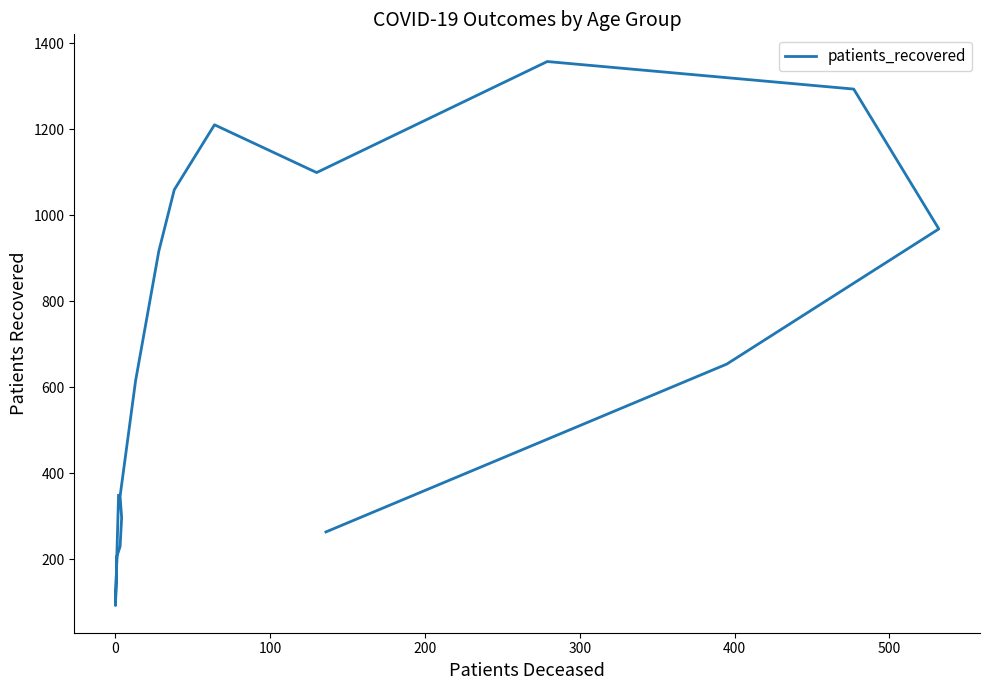

The value at 500 is 151. True or false?

False